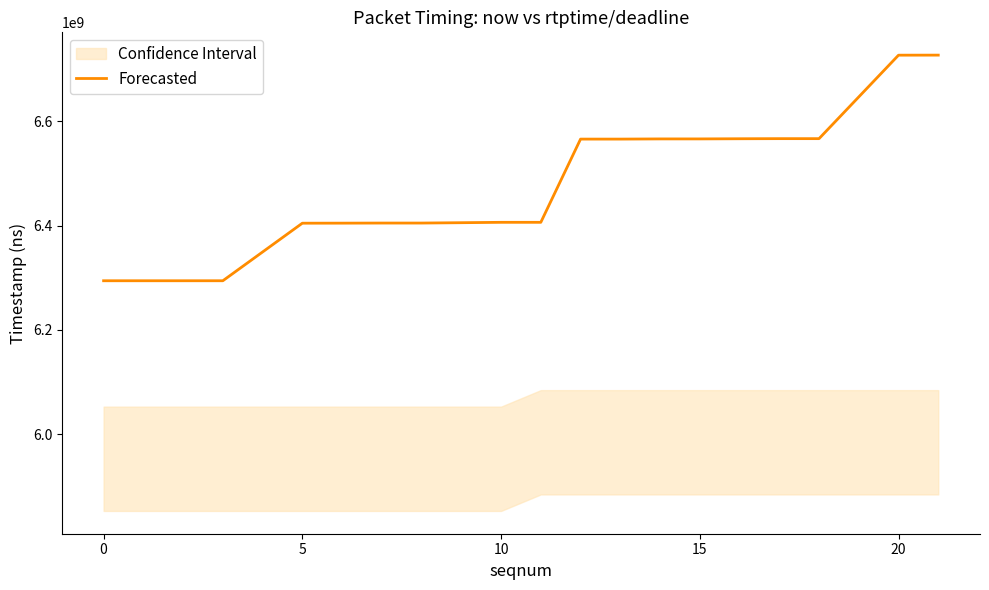

What is the highest value of the Forecasted series?

6726979000